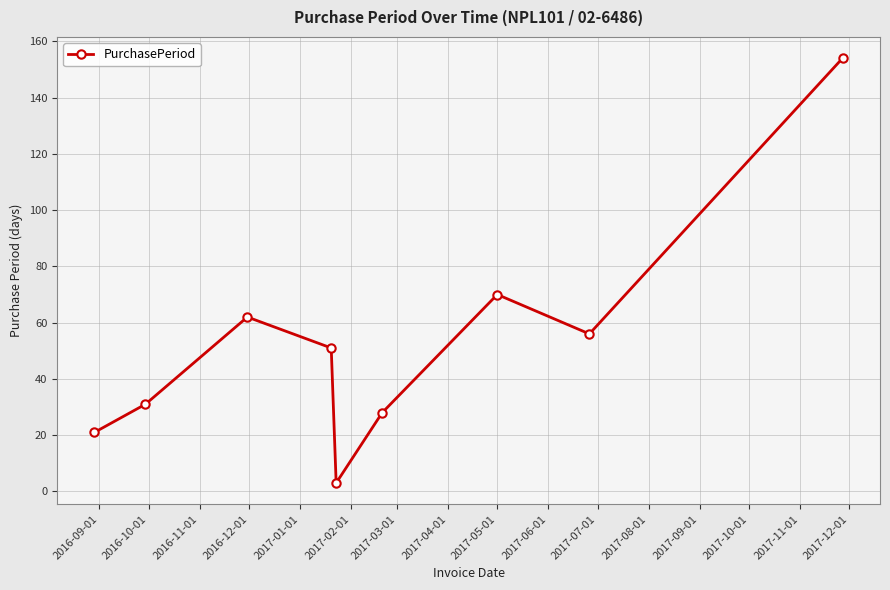

What is the greatest value displayed?

154